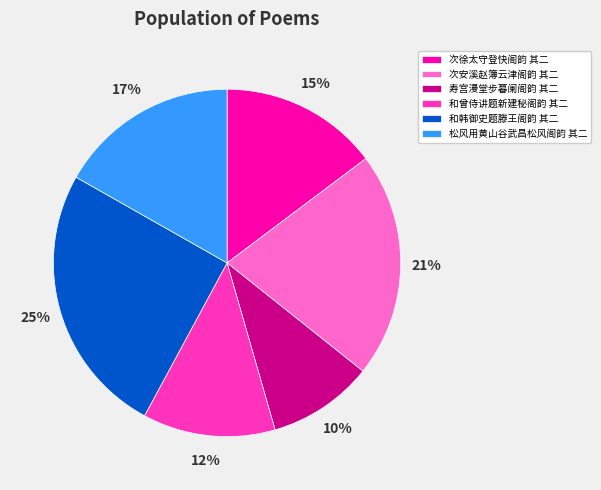

Is there a majority slice in this chart?

No